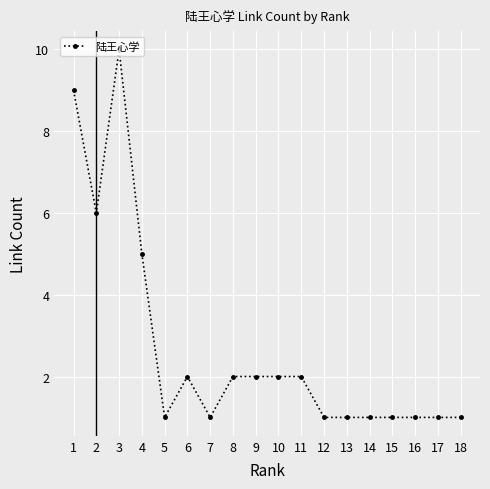

True or false: the data shows 2 at 8.

True